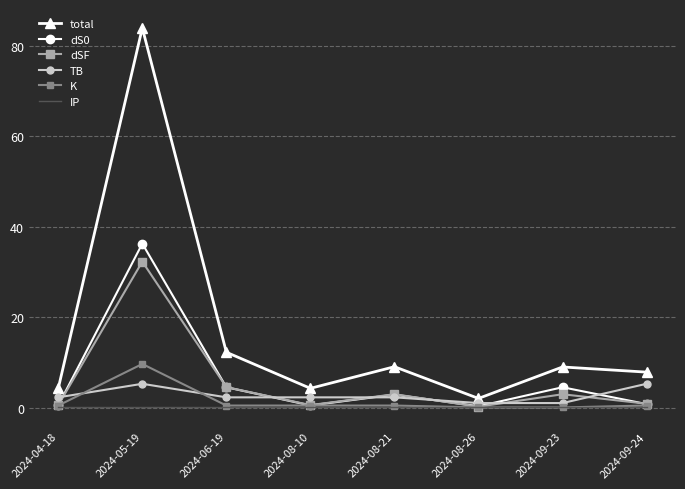

What is the maximum value shown in the chart?

83.9